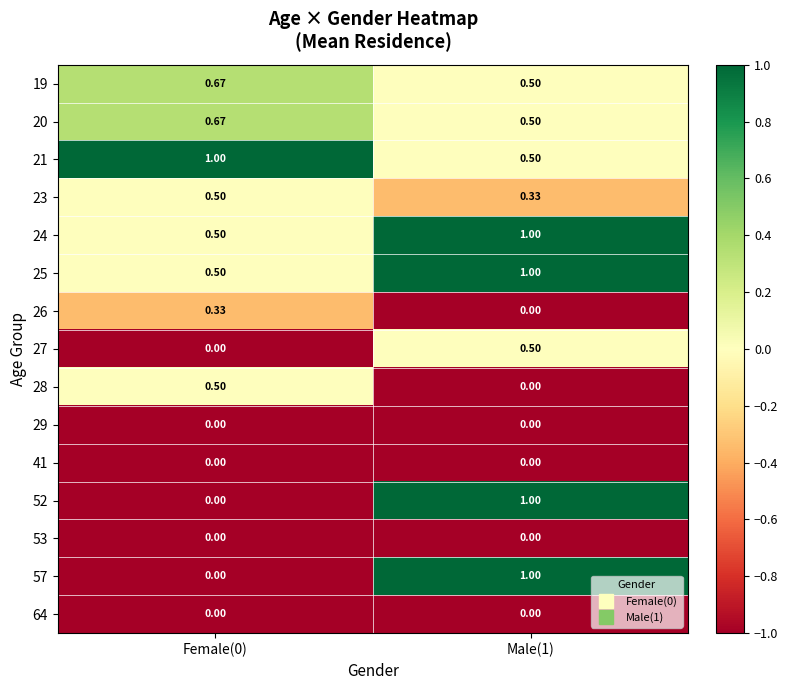

Is the value of 29 at Male(1) greater than the value of 52 at Male(1)?

No